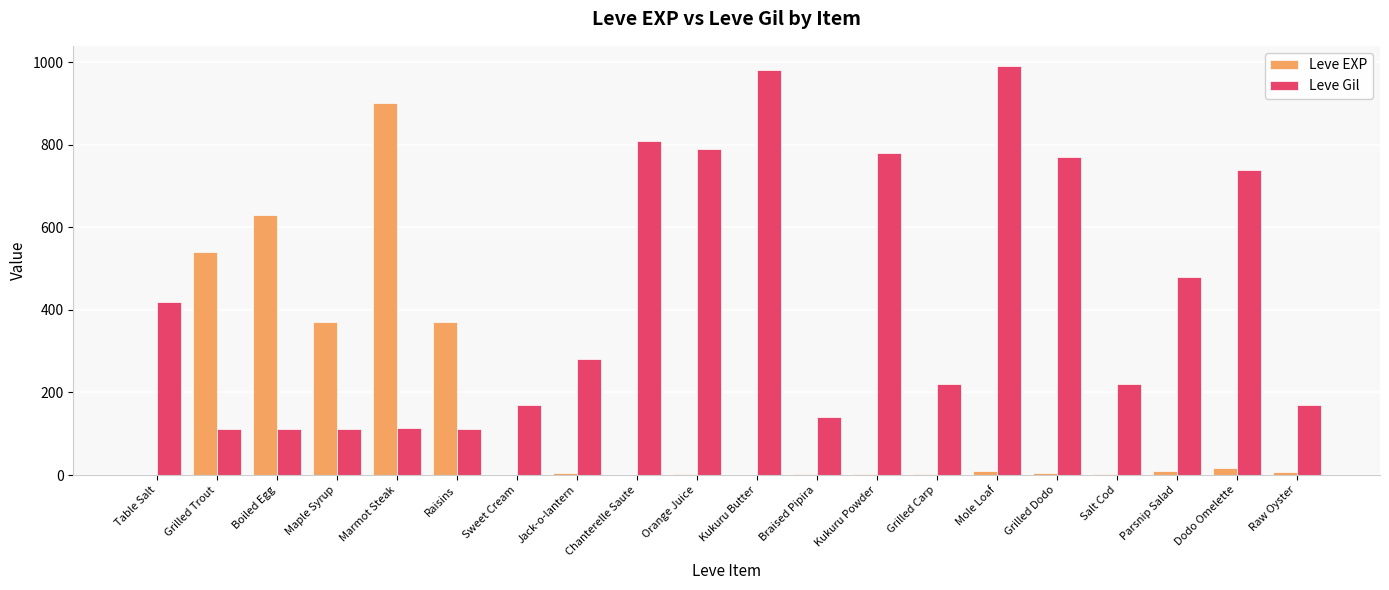

The Leve Gil series shows 170 at Raw Oyster. True or false?

True